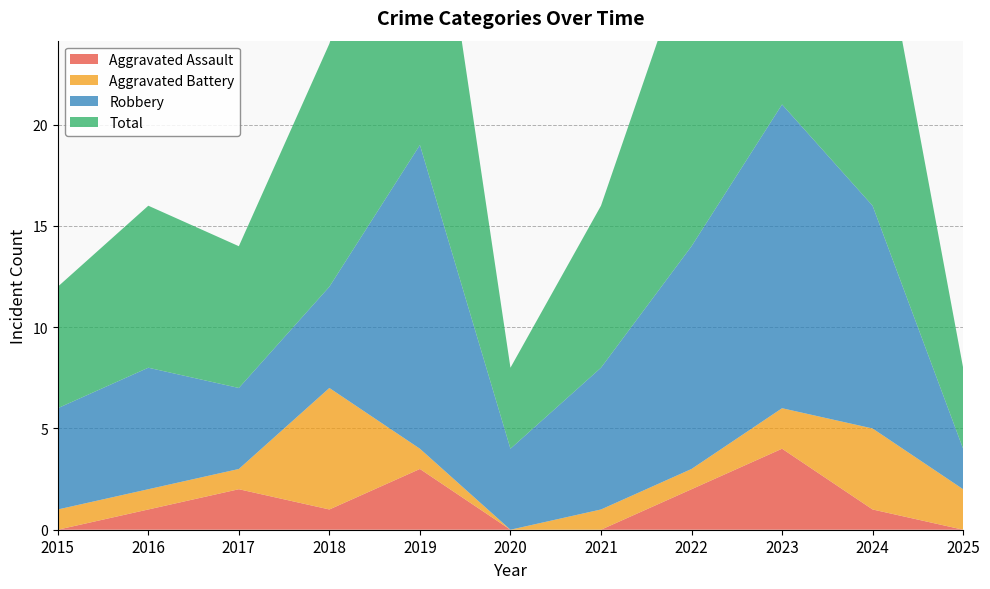

Reading left to right, what are all the values shown in this chart?

Aggravated Assault: 2015=0	2016=1	2017=2	2018=1	2019=3	2020=0	2021=0	2022=2	2023=4	2024=1	2025=0
Aggravated Battery: 2015=1	2016=1	2017=1	2018=6	2019=1	2020=0	2021=1	2022=1	2023=2	2024=4	2025=2
Robbery: 2015=5	2016=6	2017=4	2018=5	2019=15	2020=4	2021=7	2022=11	2023=15	2024=11	2025=2
Total: 2015=6	2016=8	2017=7	2018=12	2019=19	2020=4	2021=8	2022=15	2023=21	2024=16	2025=4